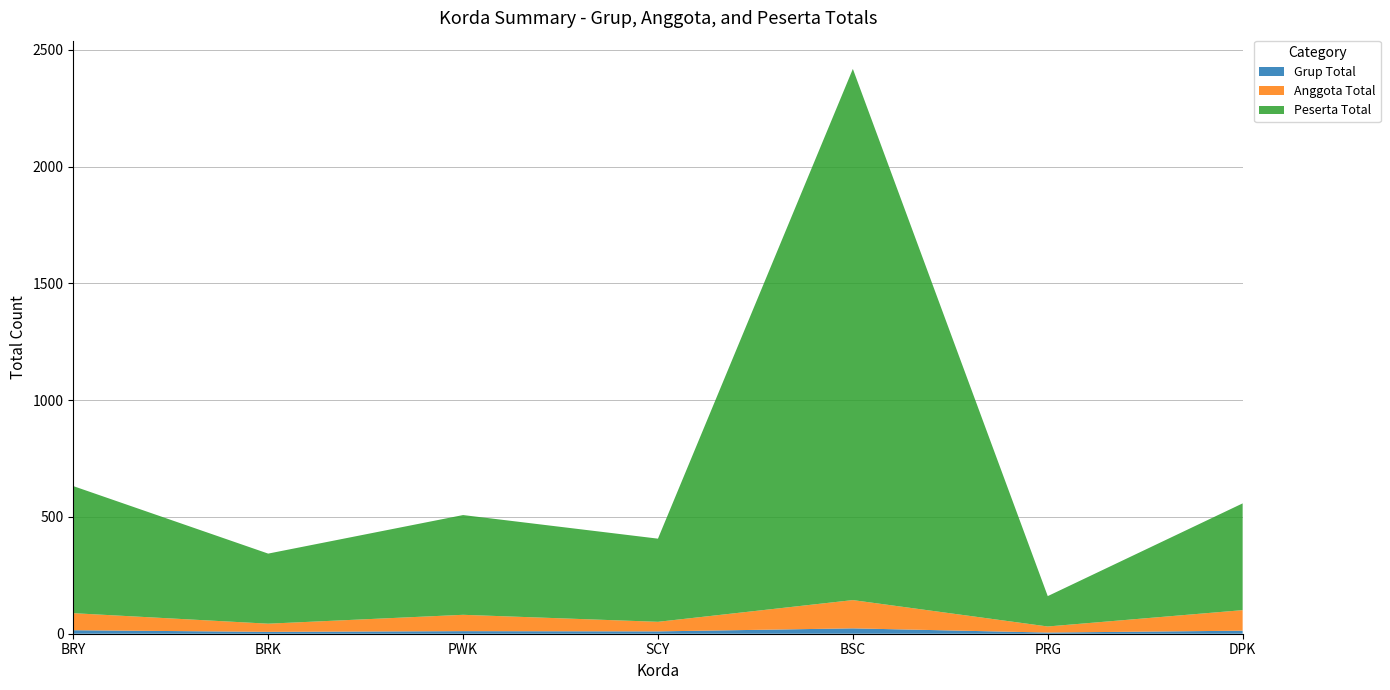

Reading left to right, extract all data points from this chart.

Grup Total: BRY=15	BRK=8	PWK=11	SCY=10	BSC=23	PRG=5	DPK=13
Anggota Total: BRY=73	BRK=35	PWK=70	SCY=41	BSC=121	PRG=26	DPK=88
Peserta Total: BRY=544	BRK=300	PWK=427	SCY=356	BSC=2274	PRG=130	DPK=457